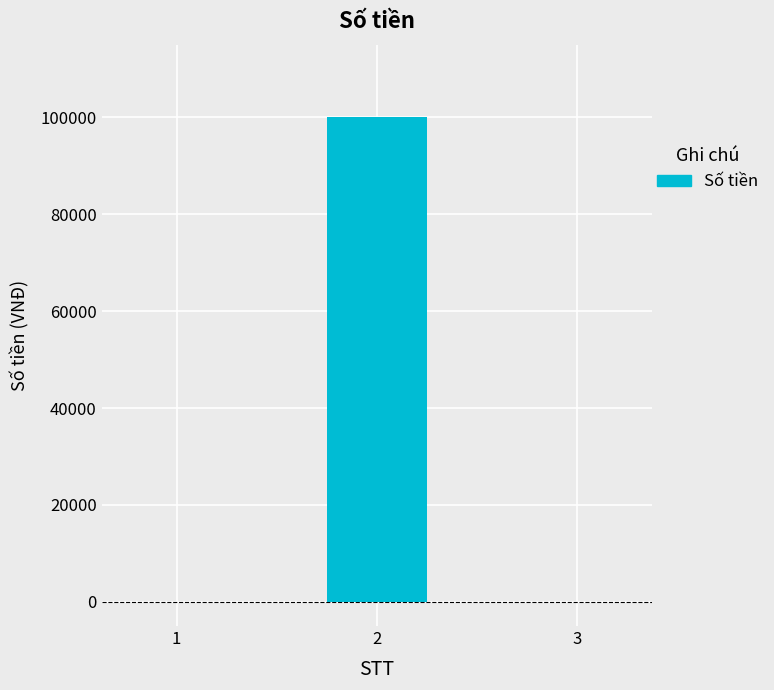

The value at 2 is 100000. True or false?

True